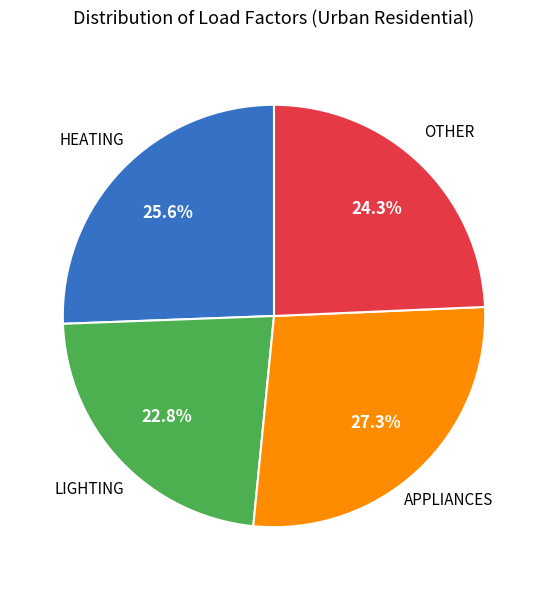

Is there a majority slice in this chart?

No